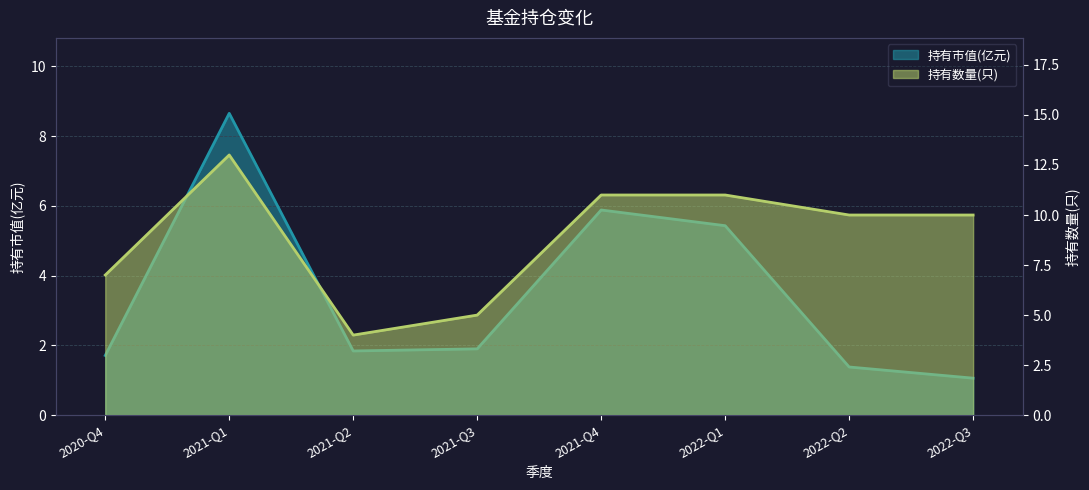

What position from the left is 2021-Q4?

5